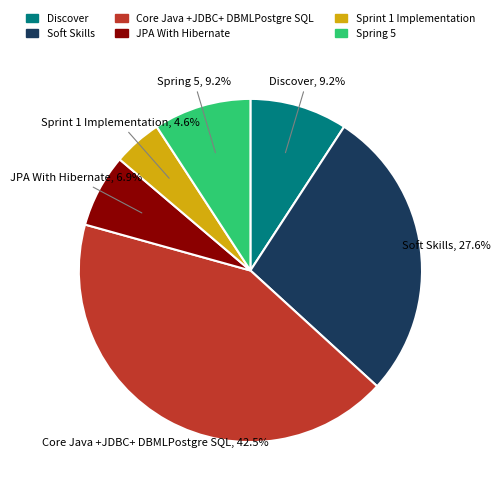

Combined, what portion of the pie is JPA With Hibernate and Core Java +JDBC+ DBMLPostgre SQL?

49.4%